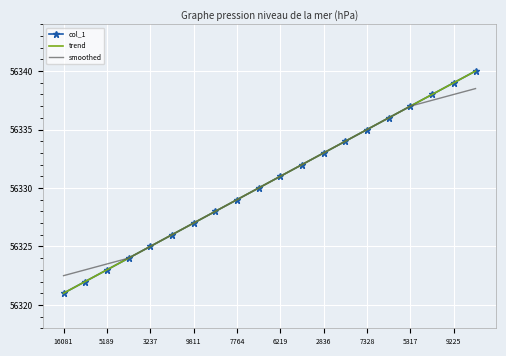

What is the minimum value shown in the chart?

56321.0